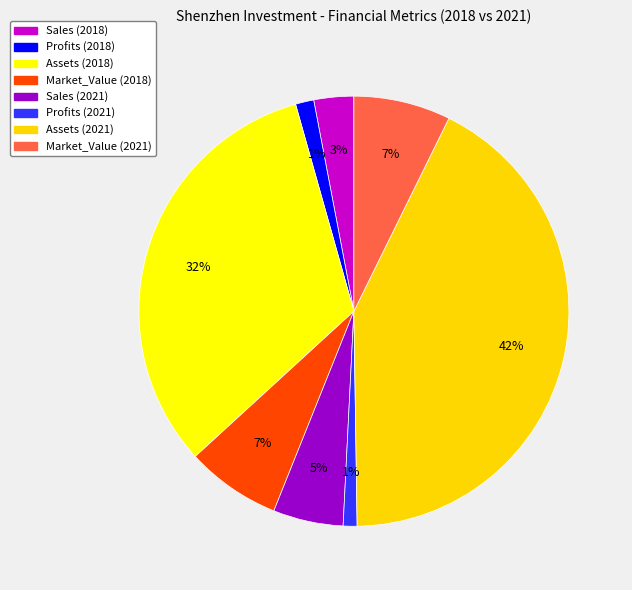

To the nearest percent, what is the combined percentage of Market_Value (2021) and Market_Value (2018)?

14%